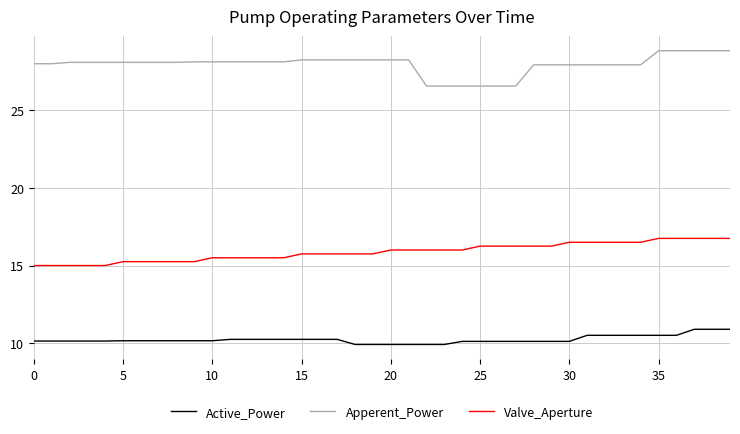

Does the chart display data point markers on the line(s)?

No